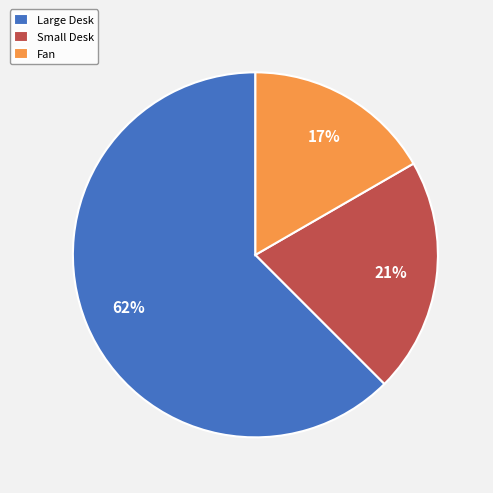

Between Large Desk and Fan, which is larger?

Large Desk